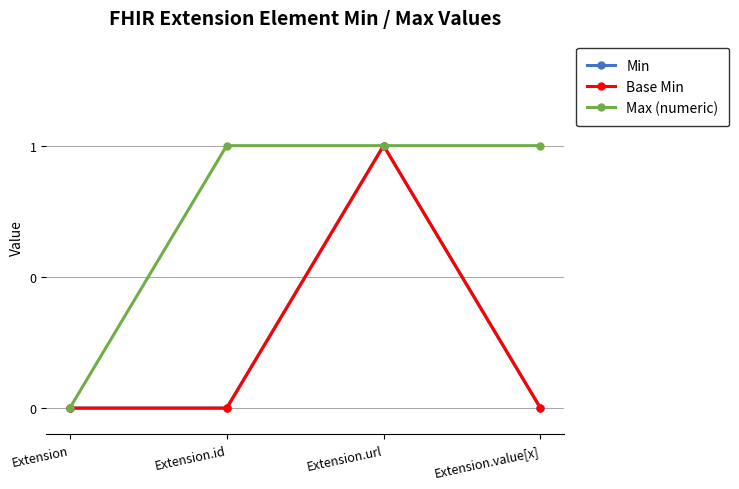

The Min series shows 1 at Extension.id. True or false?

False